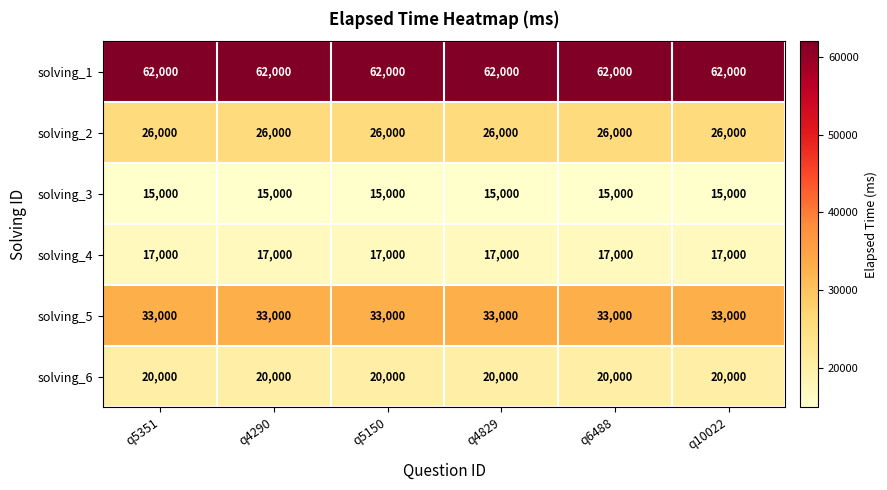

What is the smallest value displayed?

15000